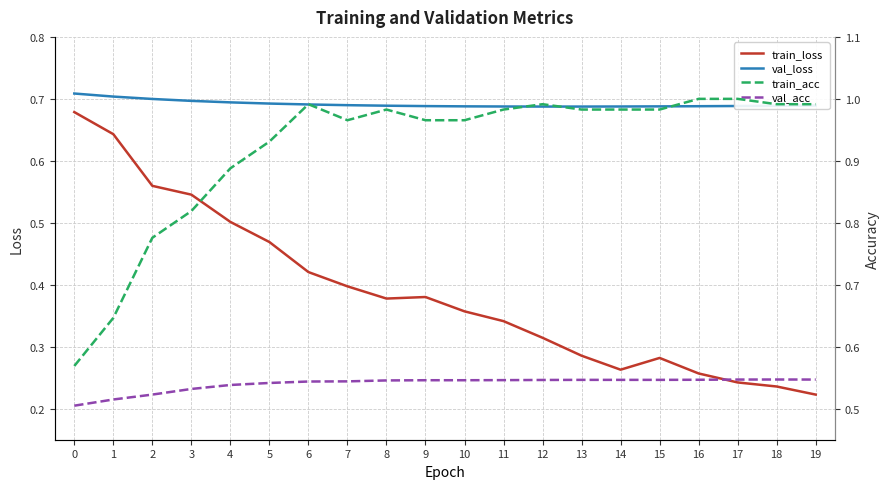

Rank the series by their maximum value, from highest to lowest.

train_acc, val_loss, train_loss, val_acc